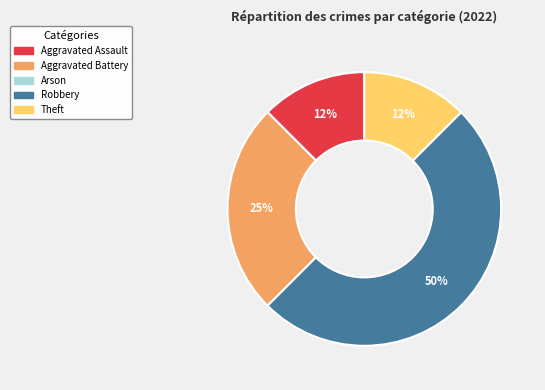

How many slices are in this pie chart?

4